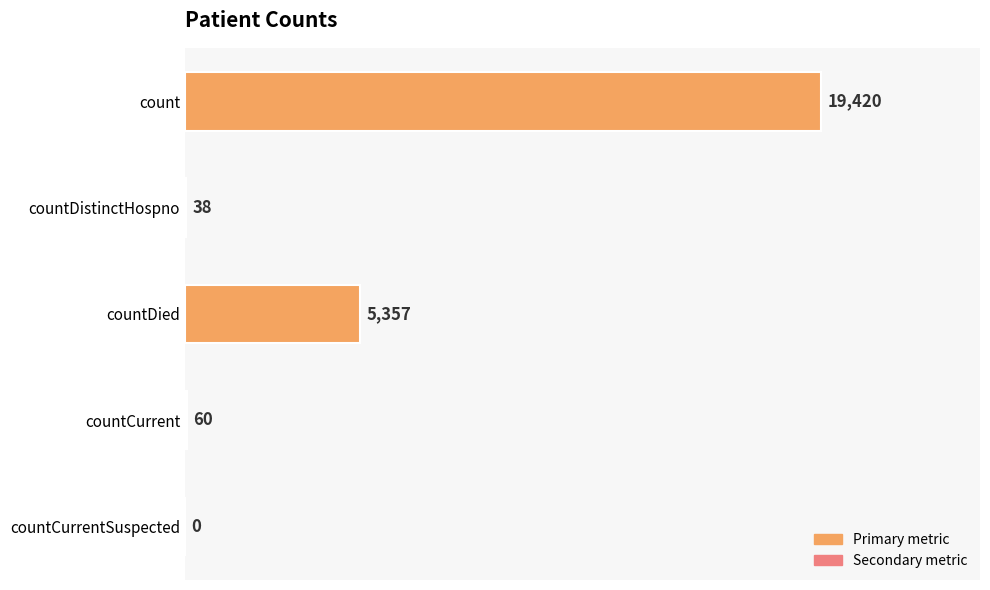

Which category has the highest value across all series?

count